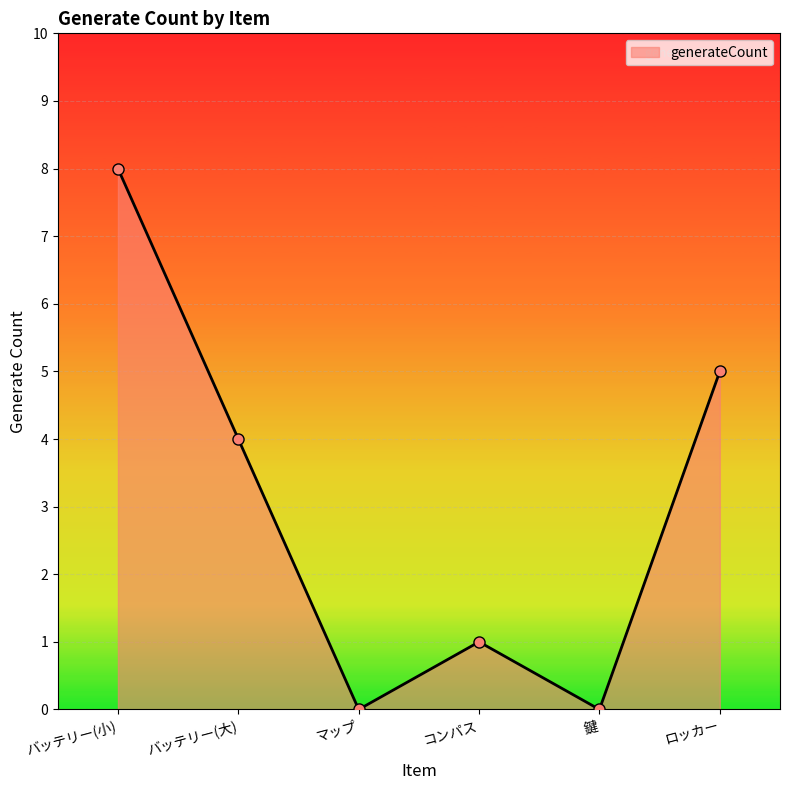

At which label is the value closest to 4?

バッテリー(大)